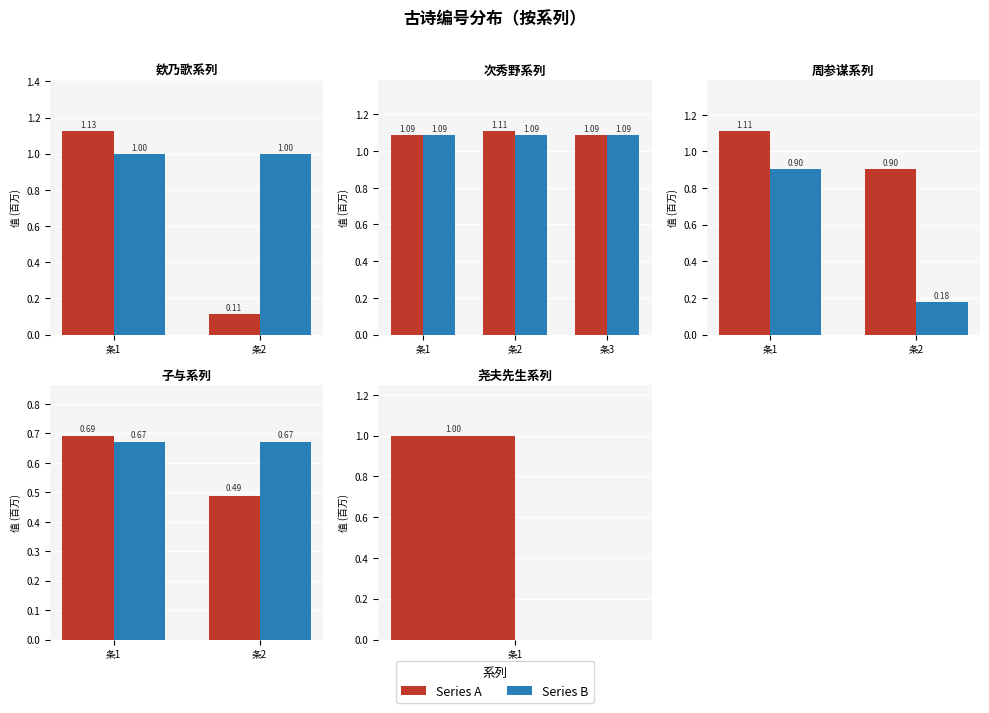

At how many categories does at least one series exceed 0?

2